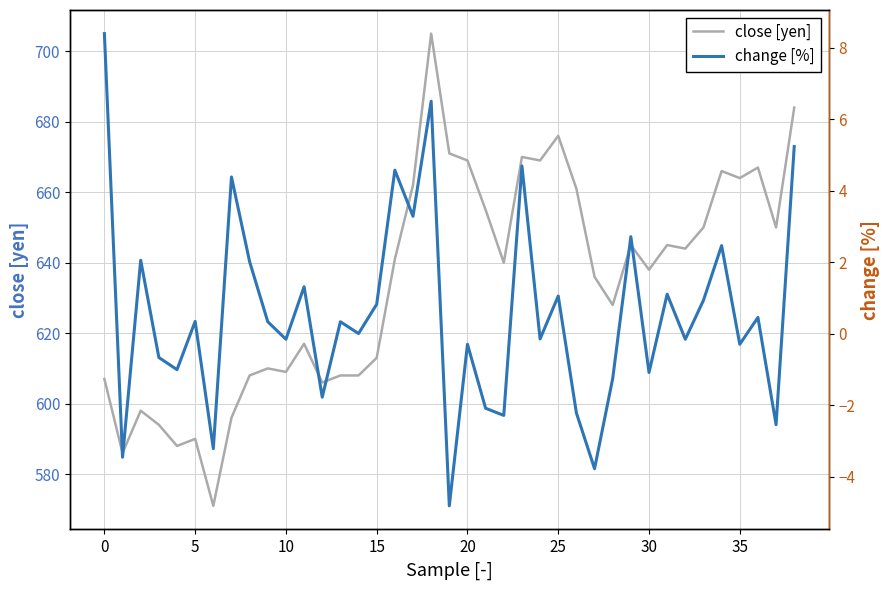

True or false: close [yen] and change [%] cross at least once.

False